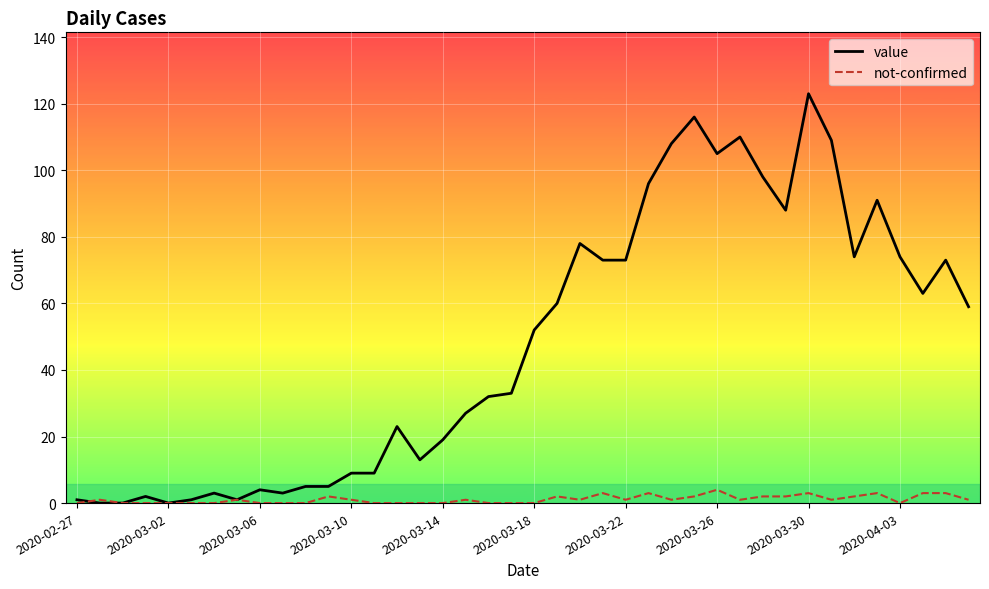

Rank the series by their average value, from highest to lowest.

value, not-confirmed